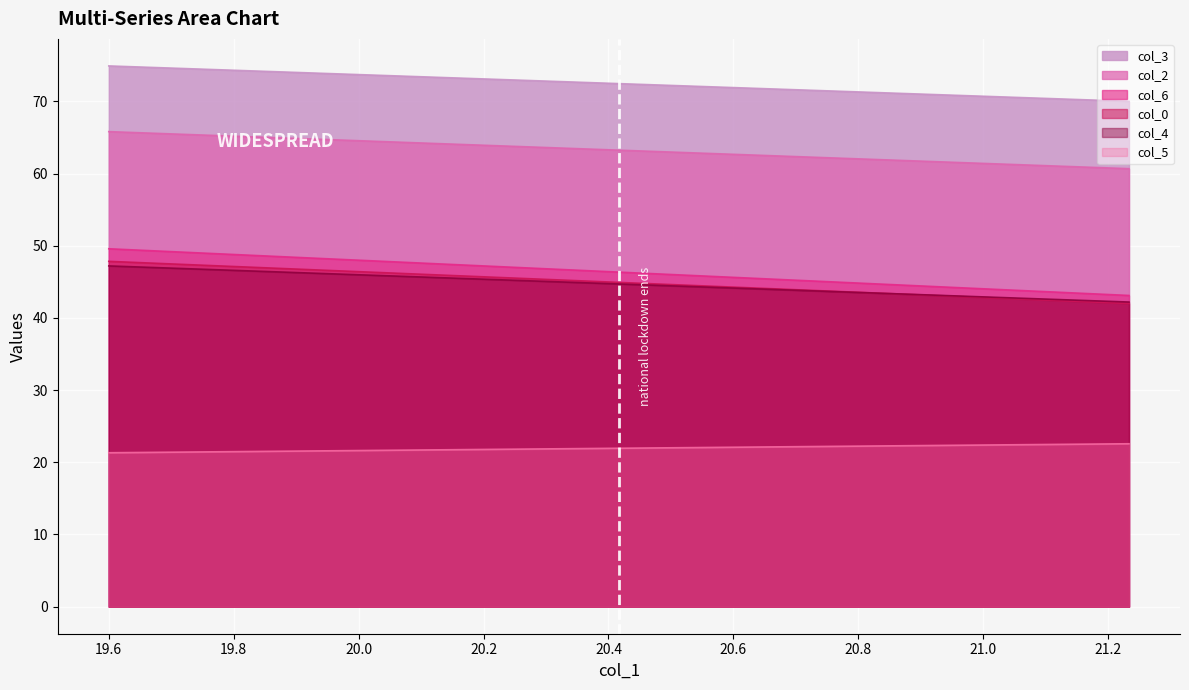

Which series has the largest range (max minus min)?

col_6